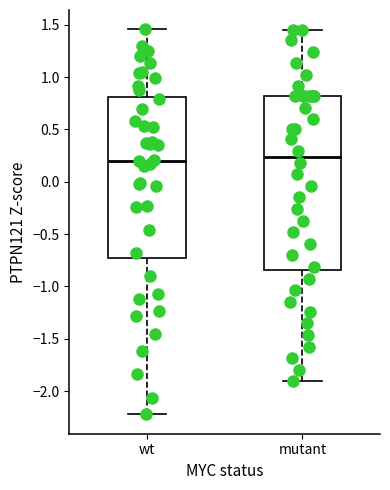

Comparing the boxes themselves (not the whiskers), which one is the tallest?

mutant